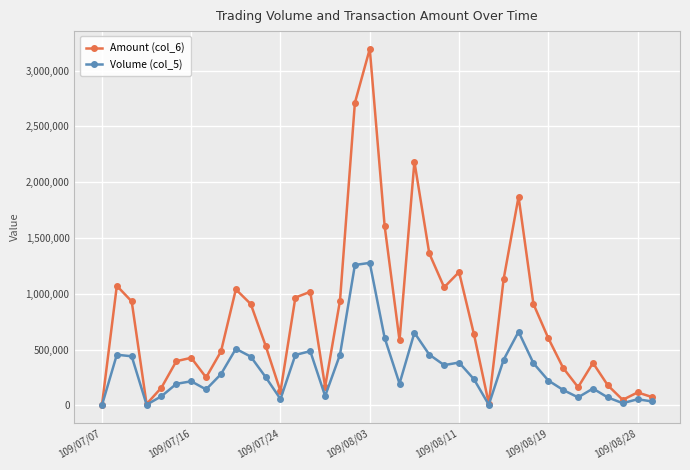

How many lines are shown in the chart?

2